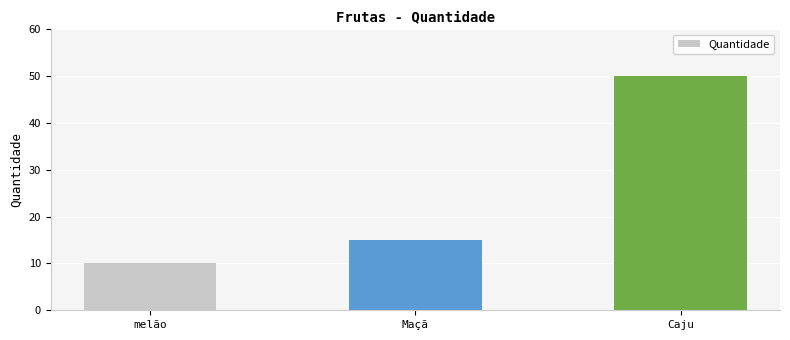

Between melão and Maçã, which is larger?

Maçã